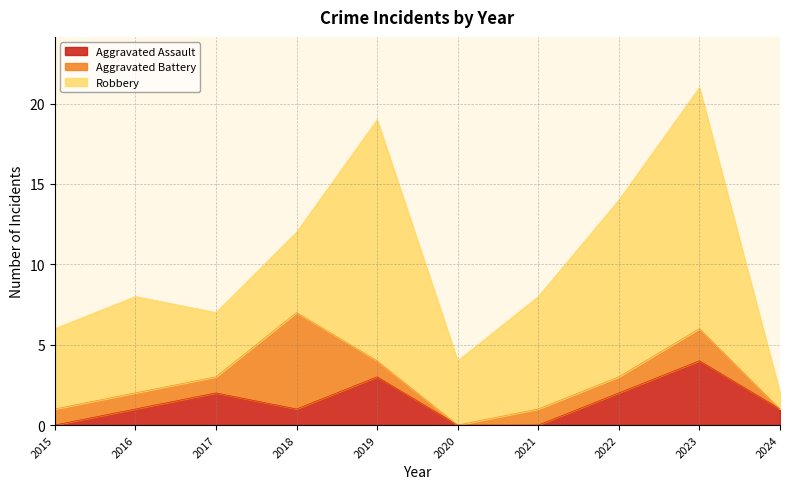

What is the difference between the highest and lowest values at 2015?

5